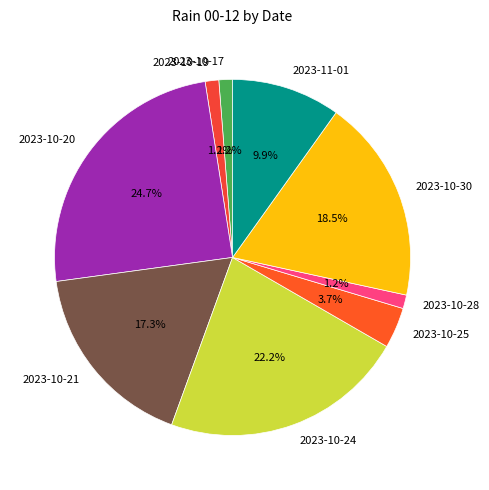

Is there a majority slice in this chart?

No